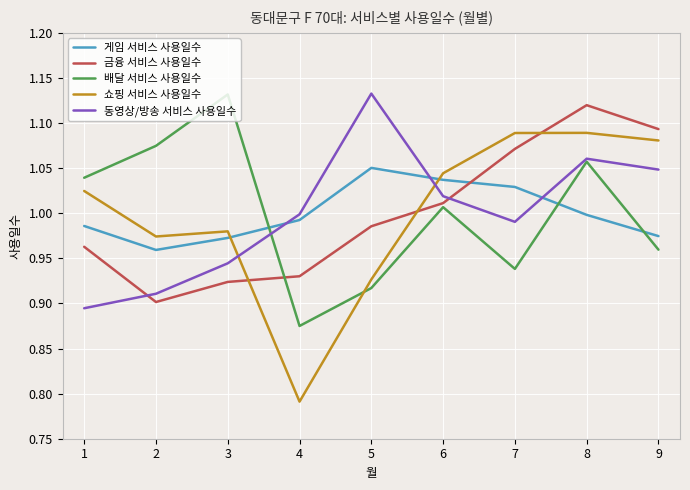

The 배달 서비스 사용일수 series shows 1.0 at 9. True or false?

True